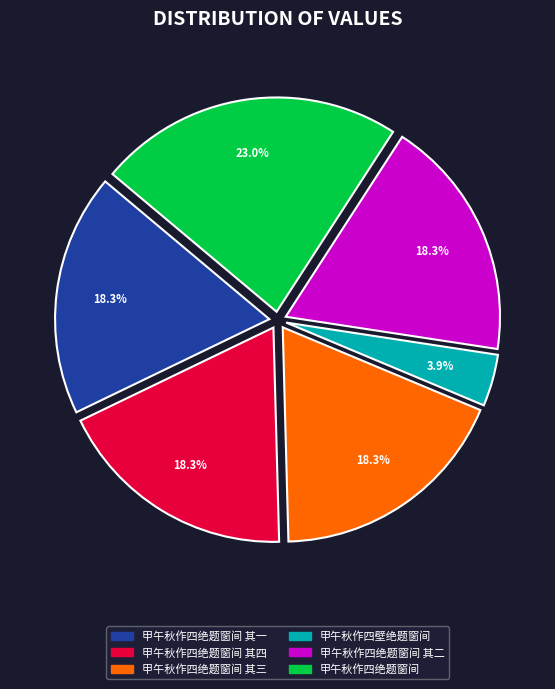

Is there any slice that represents more than half of the pie?

No